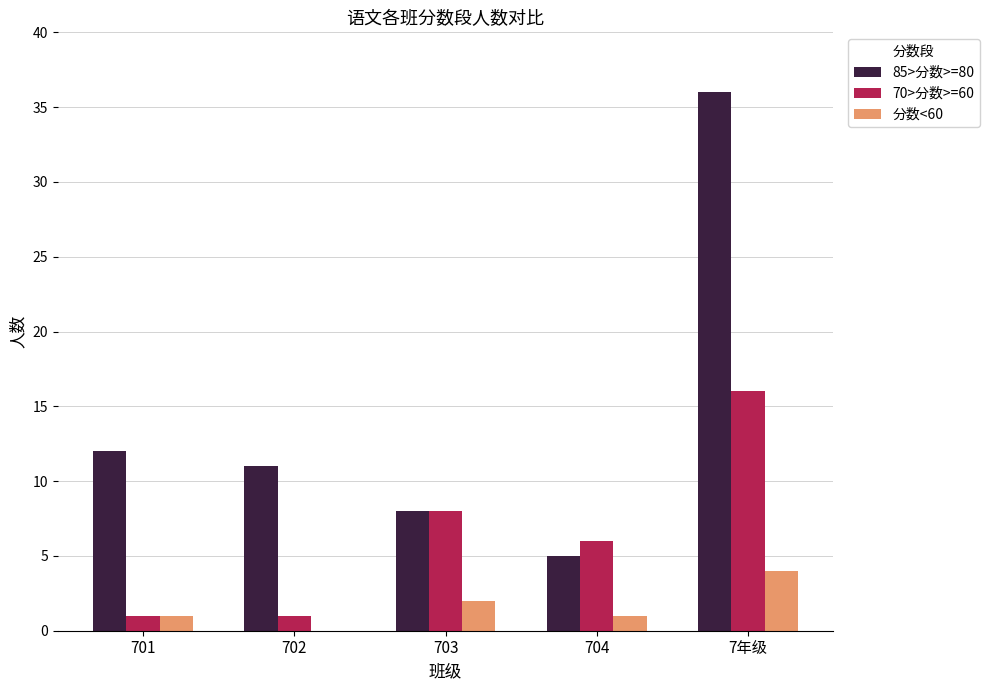

What is the maximum value shown in the chart?

36